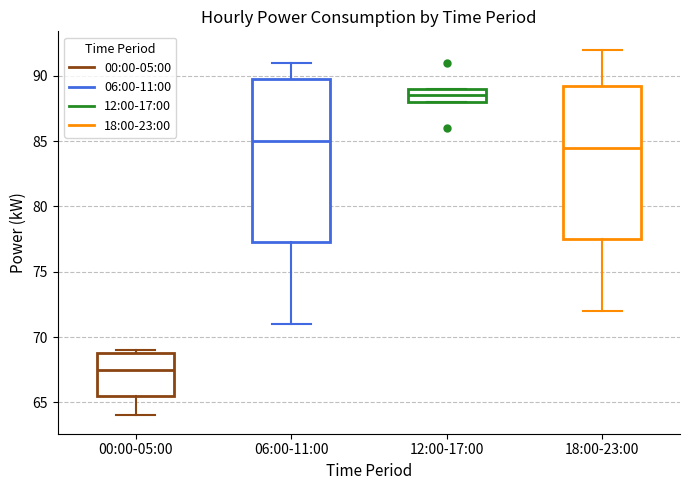

Reading left to right, transcribe this box plot: for each box, give where its median line is, the range the box spans, and where its two whiskers end, as read against the y-axis. The values are not printed on the chart, so give them approximately, as read against the axis.

00:00-05:00: median 67.5, box 65.5 to 69.0, whiskers 64.0 to 69.0 (just above the box's upper edge)
06:00-11:00: median 85.0, box 77.5 to 90.0, whiskers 71.0 to 91.0
12:00-17:00: median 88.5, box 88.0 to 89.0, whiskers 88.0 to 89.0
18:00-23:00: median 84.5, box 77.5 to 89.5, whiskers 72.0 to 92.0